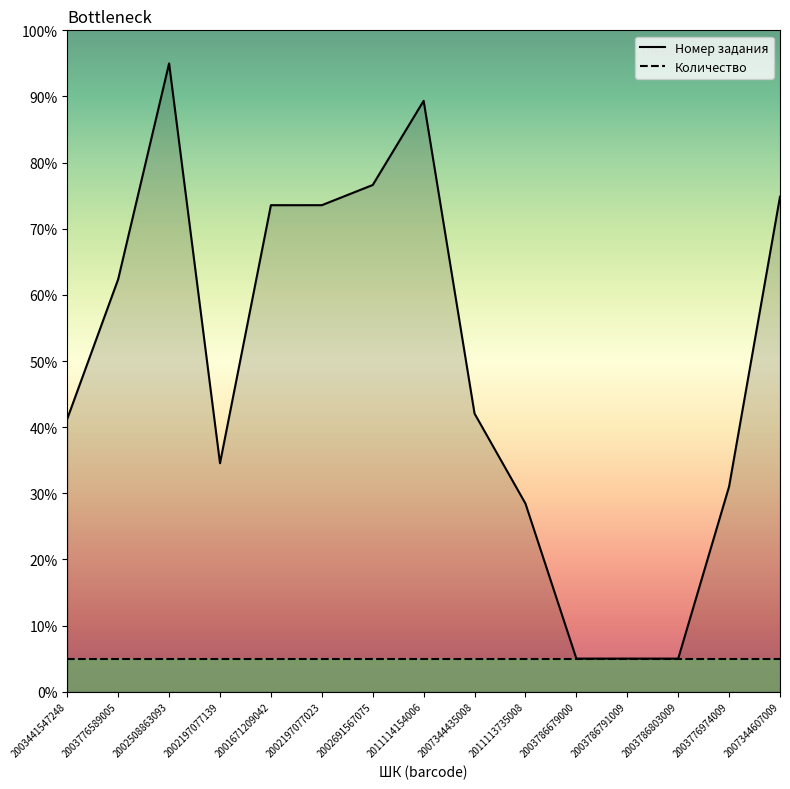

Does the chart display data point markers on the line(s)?

No